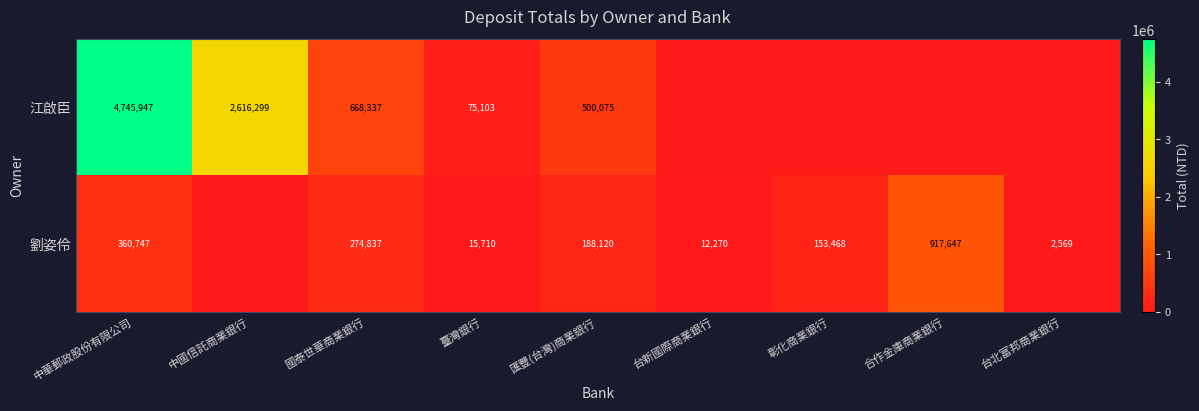

True or false: 江啟臣 has a value of 1453048 at 中國信託商業銀行.

False